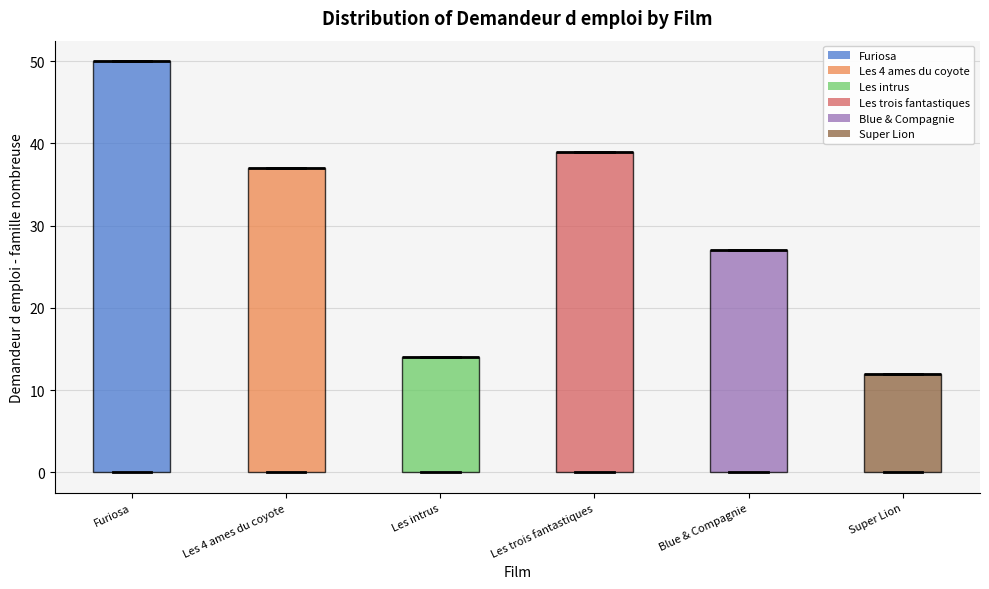

Reading left to right, read every box against the y-axis: the position of its median line, the range the box covers, and the ends of its whiskers. The values are not printed on the chart, so give them approximately, as read against the axis.

Furiosa: median 50 (drawn on the box's upper edge), box 0 to 50, whiskers 0 to 50
Les 4 ames du coyote: median 37 (drawn on the box's upper edge), box 0 to 37, whiskers 0 to 37
Les intrus: median 14 (drawn on the box's upper edge), box 0 to 14, whiskers 0 to 14
Les trois fantastiques: median 39 (drawn on the box's upper edge), box 0 to 39, whiskers 0 to 39
Blue & Compagnie: median 27 (drawn on the box's upper edge), box 0 to 27, whiskers 0 to 27
Super Lion: median 12 (drawn on the box's upper edge), box 0 to 12, whiskers 0 to 12